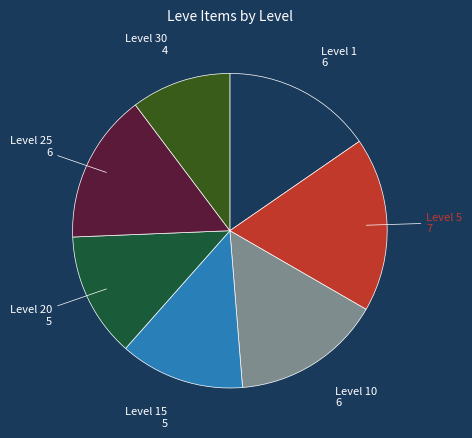

Is there a majority slice in this chart?

No